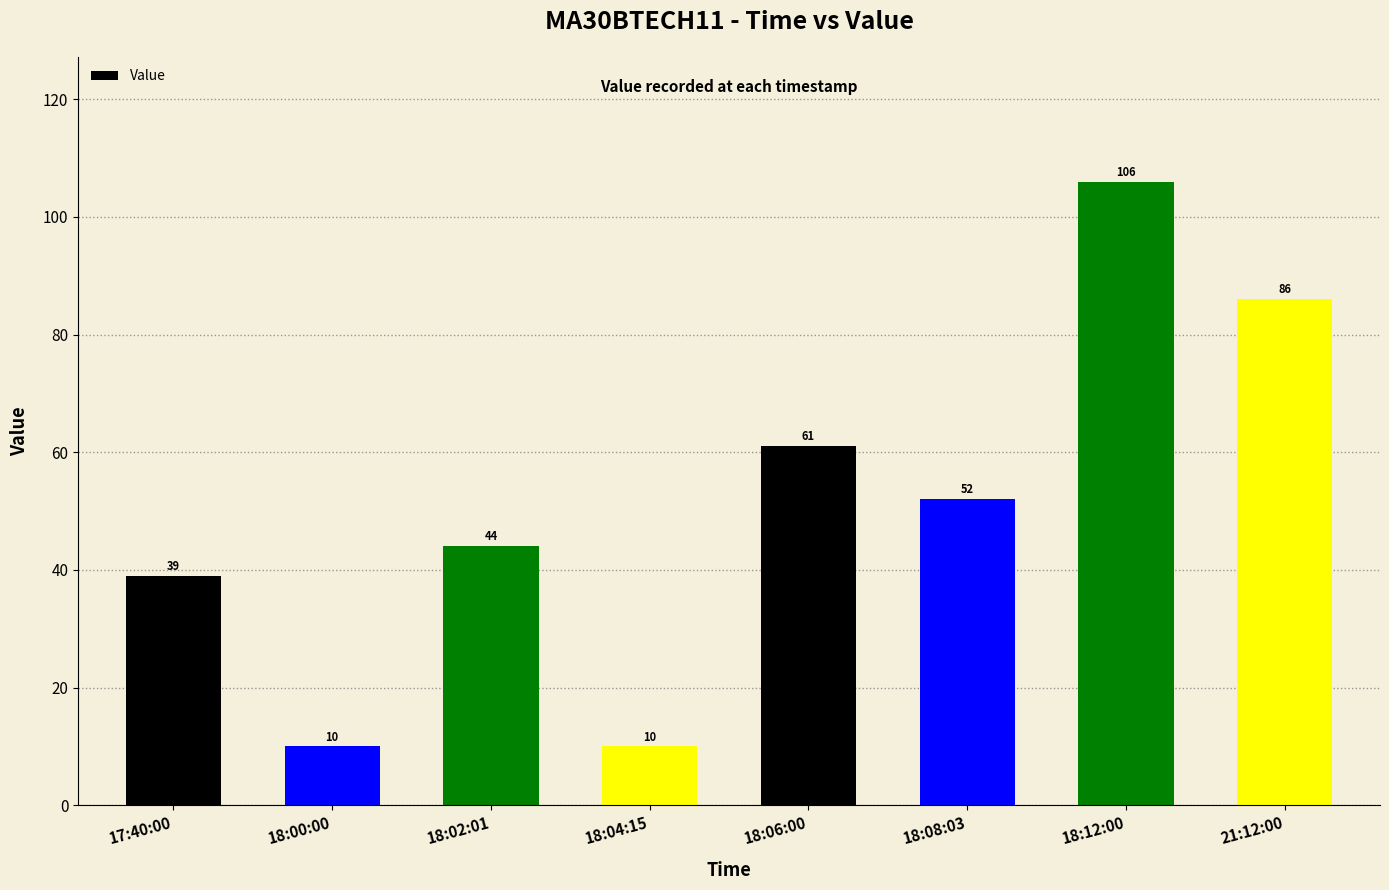

Where does the data first go above 52?

18:06:00